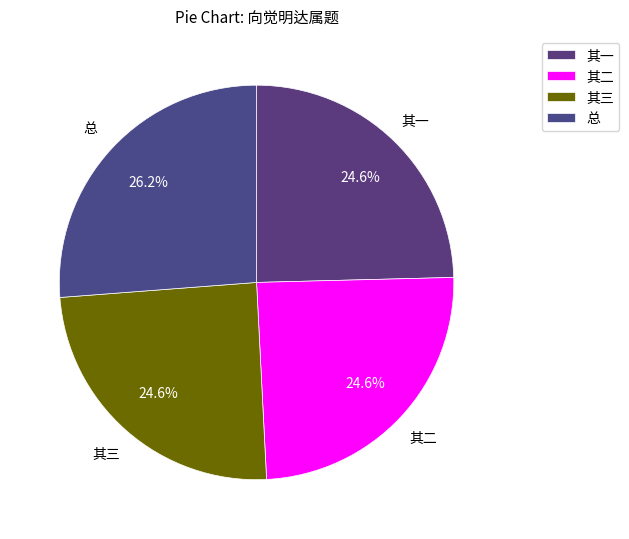

Does 总 represent more than half of the total?

No